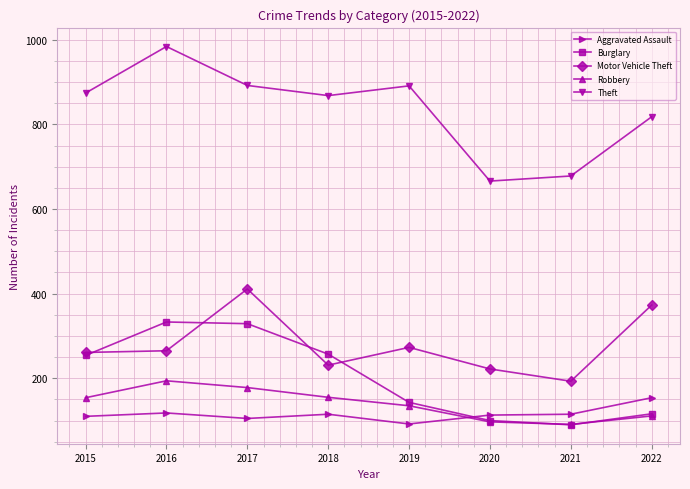

True or false: Motor Vehicle Theft has a value of 373 at 2022.

True